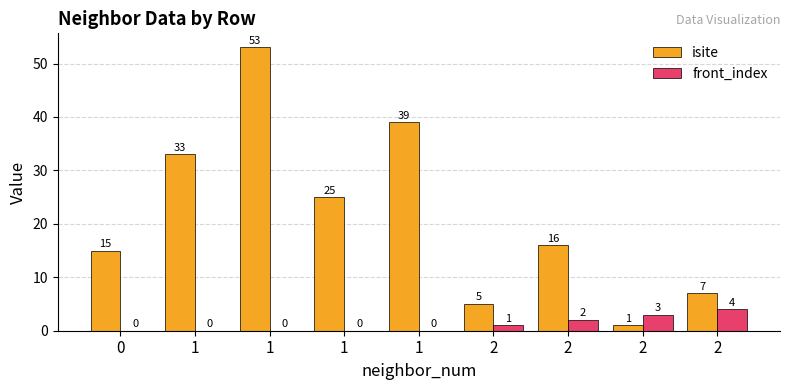

True or false: front_index has a value of 0 at 1.

True